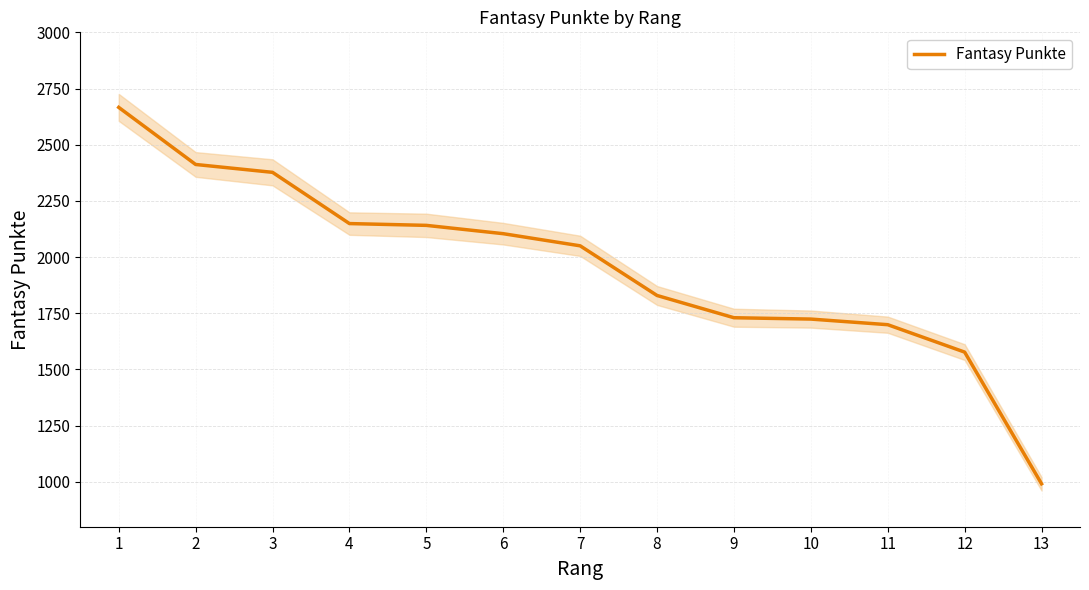

List the labels in order of value, smallest first.

13, 12, 11, 10, 9, 8, 7, 6, 5, 4, 3, 2, 1